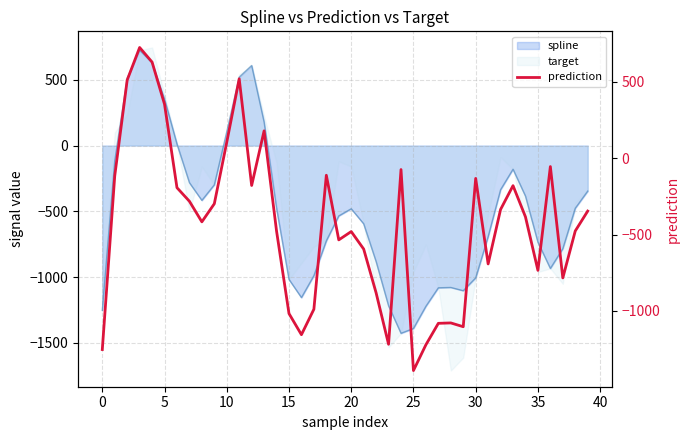

What is the greatest value displayed?

724.8